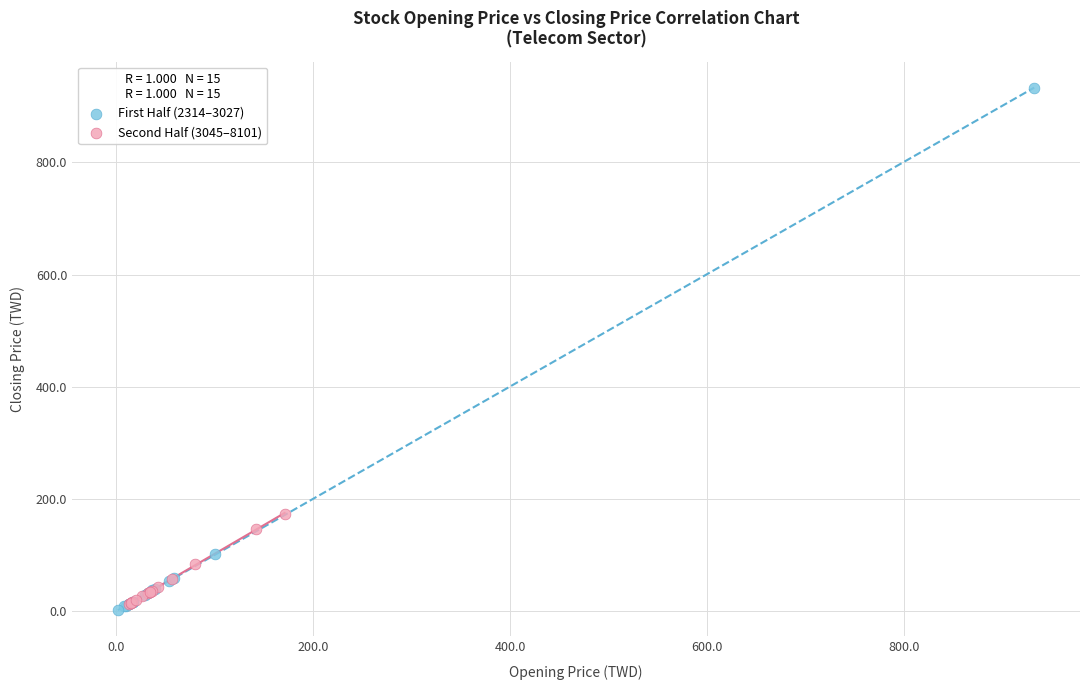

What are all the series names shown in the legend?

First Half (2314–3027), Second Half (3045–8101)